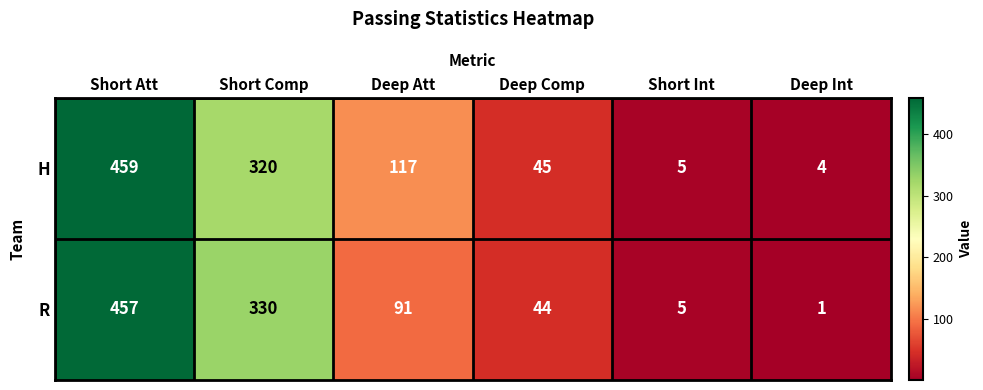

What is the minimum value shown in the chart?

1